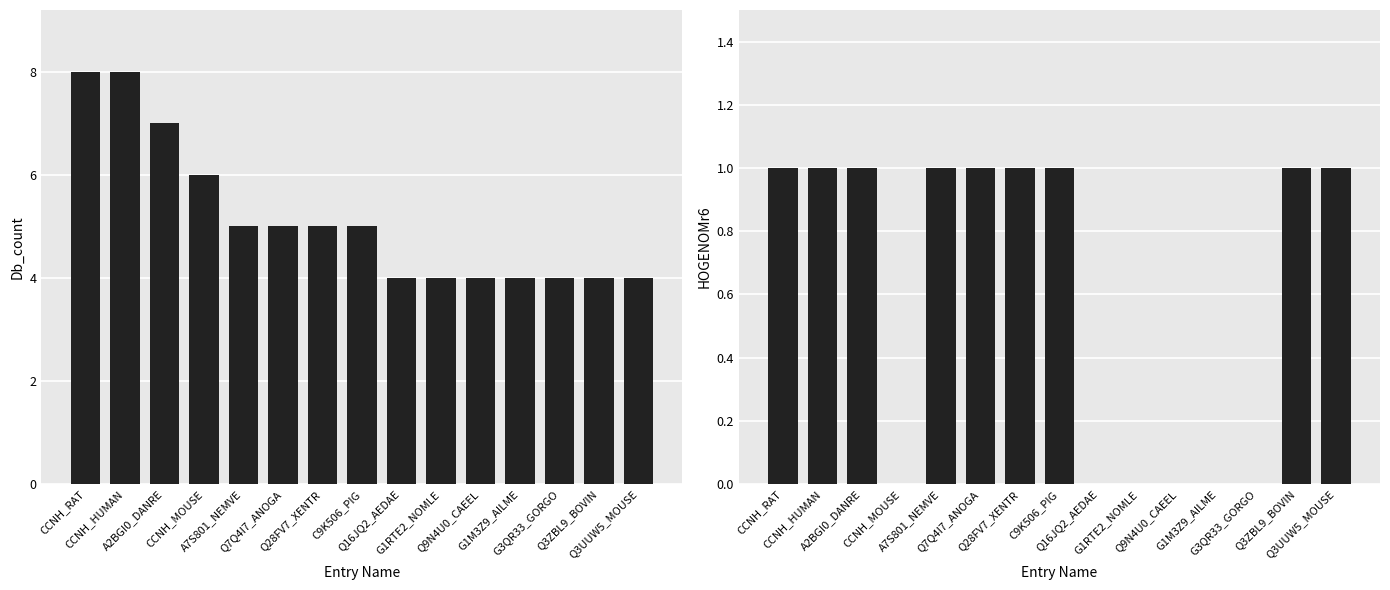

Reading right to left, list all the values displayed in this chart.

Db_count: Q3UUW5_MOUSE=4	Q3ZBL9_BOVIN=4	G3QR33_GORGO=4	G1M3Z9_AILME=4	Q9N4U0_CAEEL=4	G1RTE2_NOMLE=4	Q16JQ2_AEDAE=4	C9K506_PIG=5	Q28FV7_XENTR=5	Q7Q4I7_ANOGA=5	A7S801_NEMVE=5	CCNH_MOUSE=6	A2BGI0_DANRE=7	CCNH_HUMAN=8	CCNH_RAT=8
HOGENOMr6: Q3UUW5_MOUSE=1	Q3ZBL9_BOVIN=1	G3QR33_GORGO=0	G1M3Z9_AILME=0	Q9N4U0_CAEEL=0	G1RTE2_NOMLE=0	Q16JQ2_AEDAE=0	C9K506_PIG=1	Q28FV7_XENTR=1	Q7Q4I7_ANOGA=1	A7S801_NEMVE=1	CCNH_MOUSE=0	A2BGI0_DANRE=1	CCNH_HUMAN=1	CCNH_RAT=1